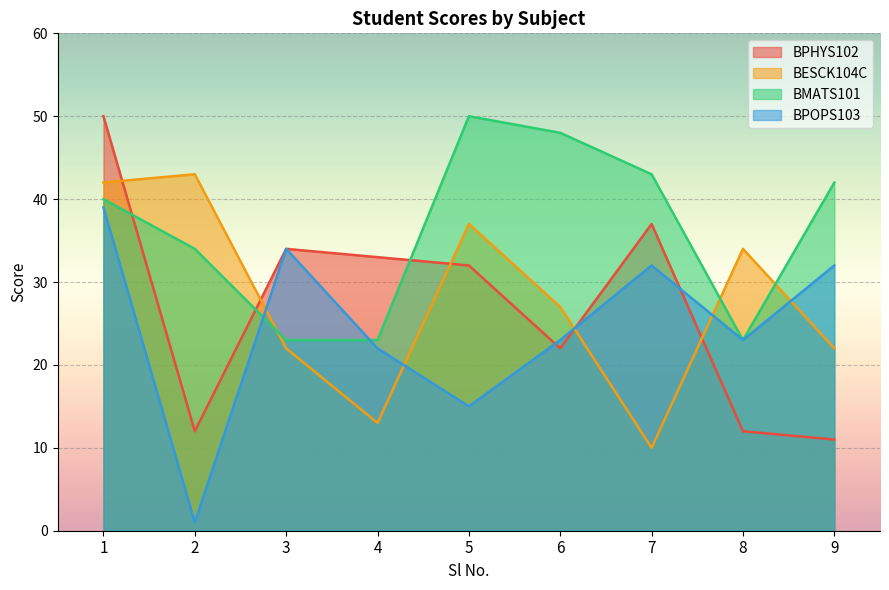

True or false: BPOPS103 has a value of 15 at 8.

False